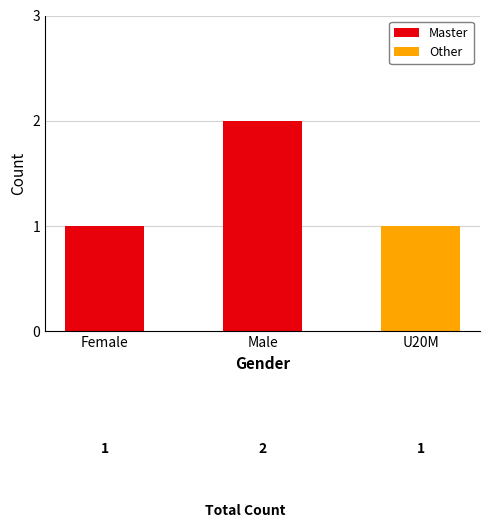

At which category is the sum across all series the highest?

Male